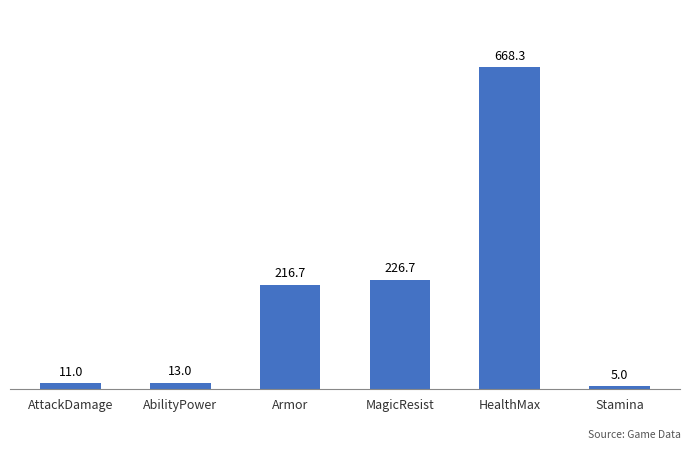

Between MagicResist and Armor, which is larger?

MagicResist